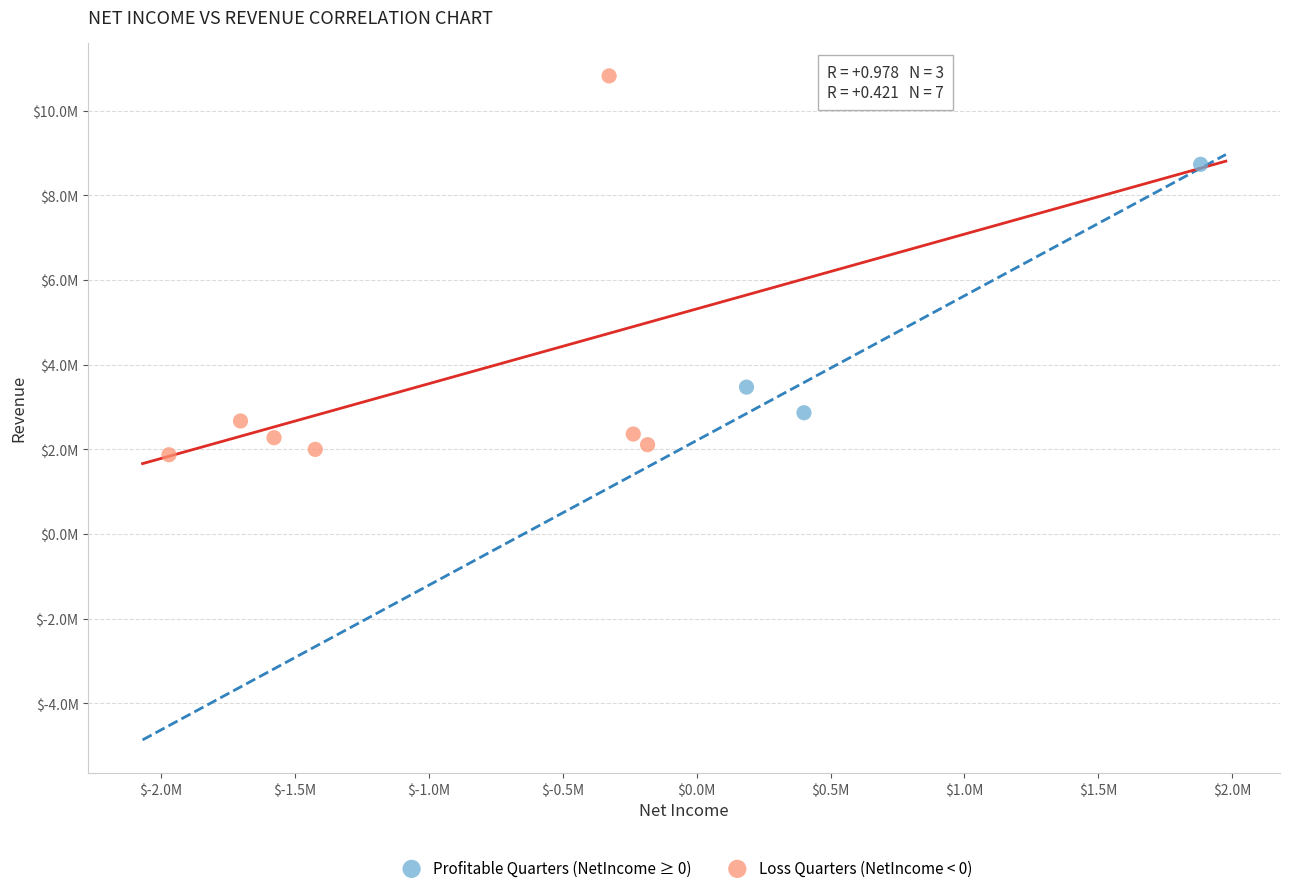

What are all the series names shown in the legend?

Profitable Quarters (NetIncome ≥ 0), Loss Quarters (NetIncome < 0)